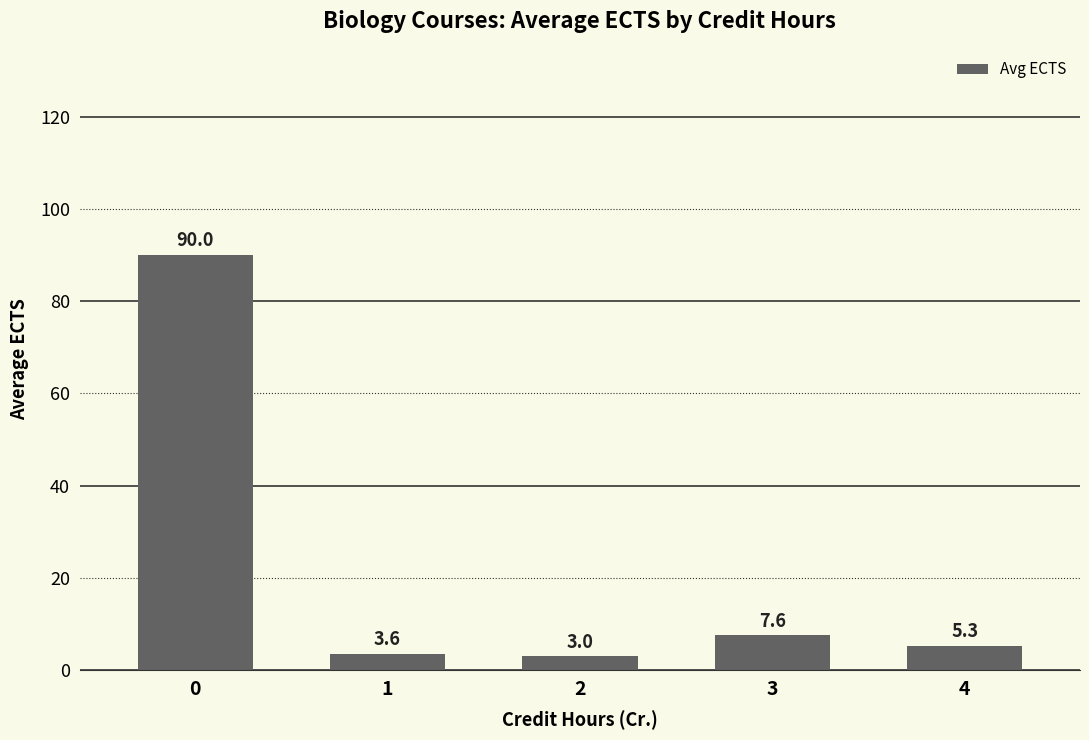

Does the chart contain any negative values?

No